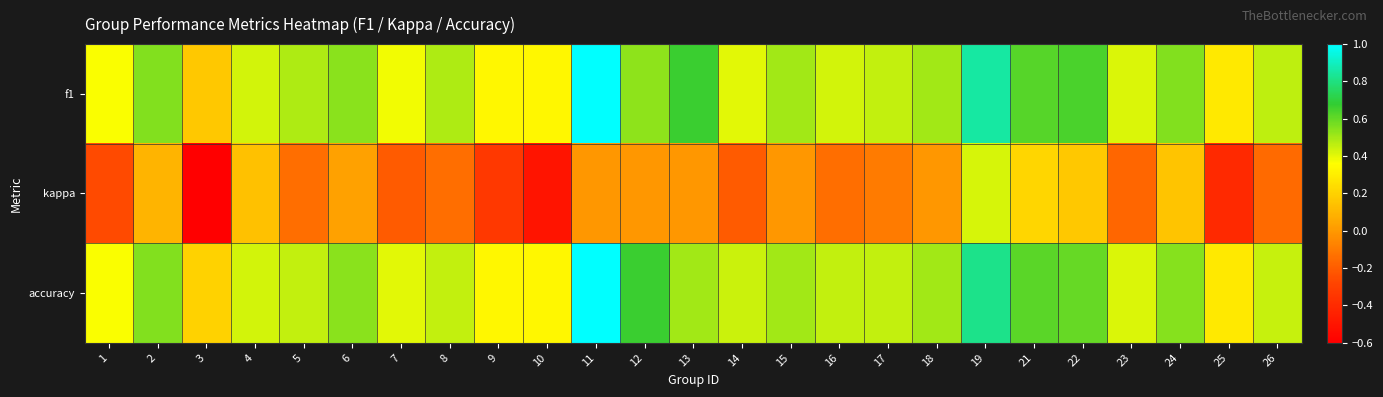

Between 23 and 18, which is larger?

18